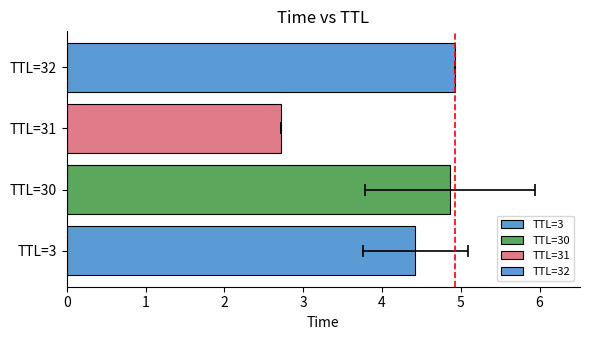

What is the difference between the values at 32 and 31?

2.2